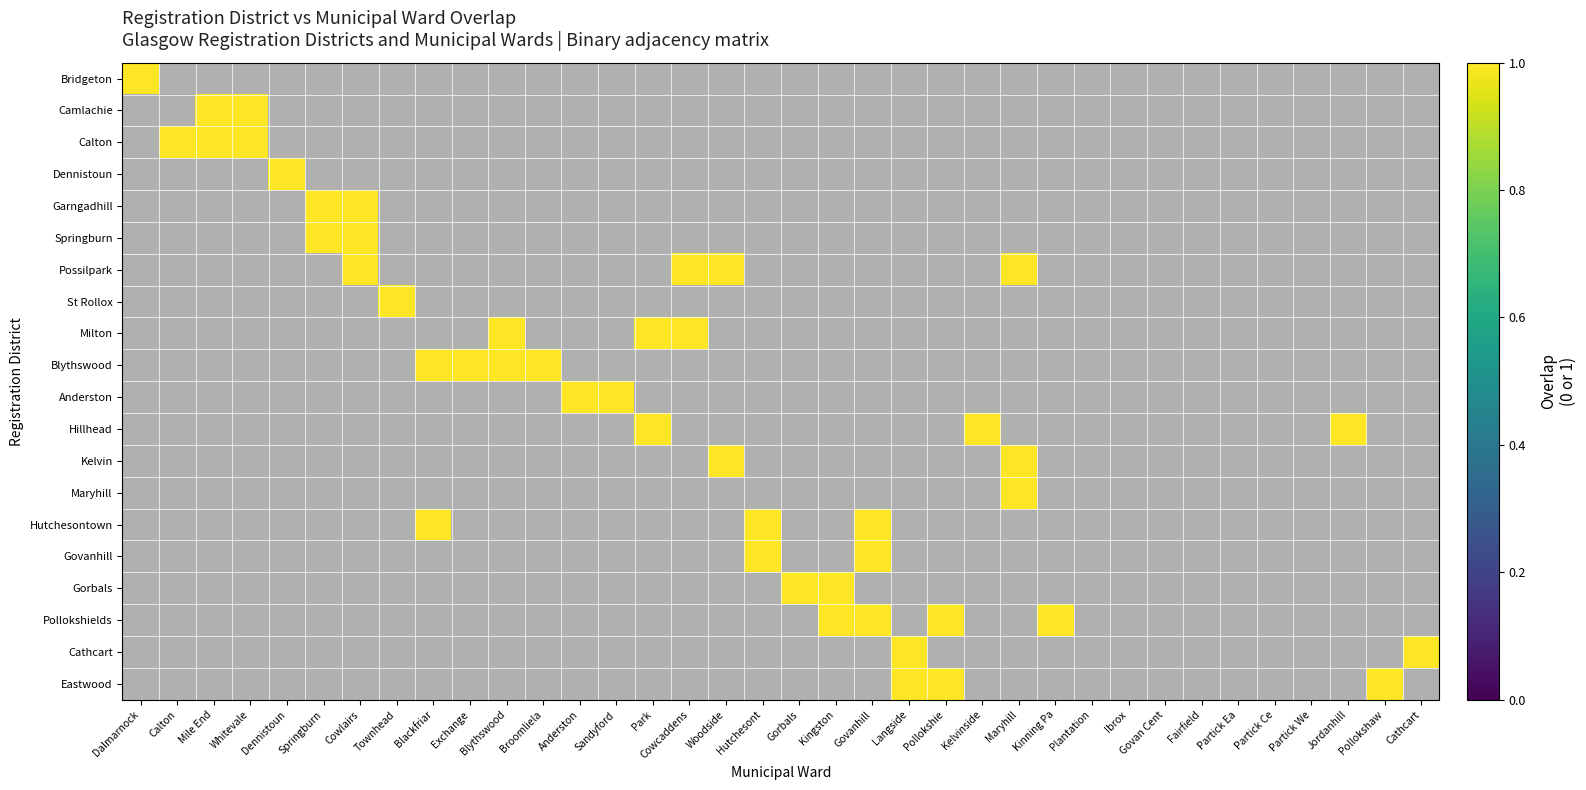

What is the total value across all series at Jordanhill?

1